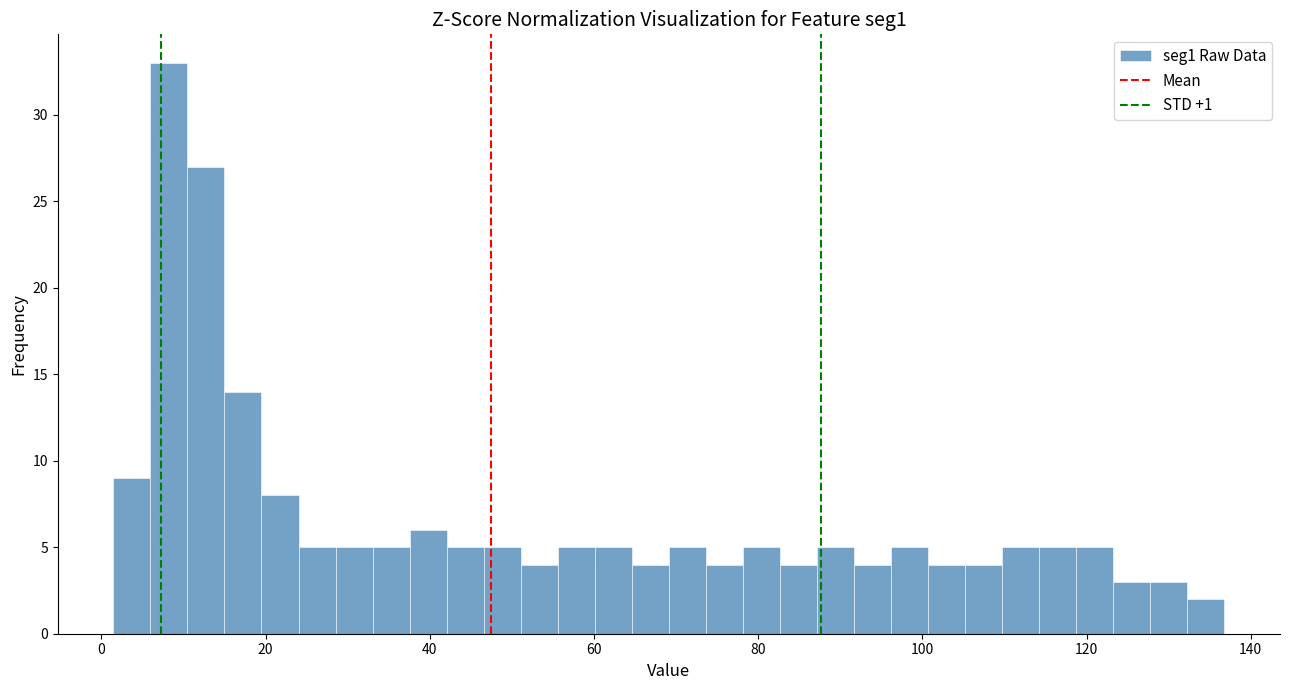

Around what value on the x-axis is the tallest bar? Give the approximate position of its centre, as read against the axis.

8